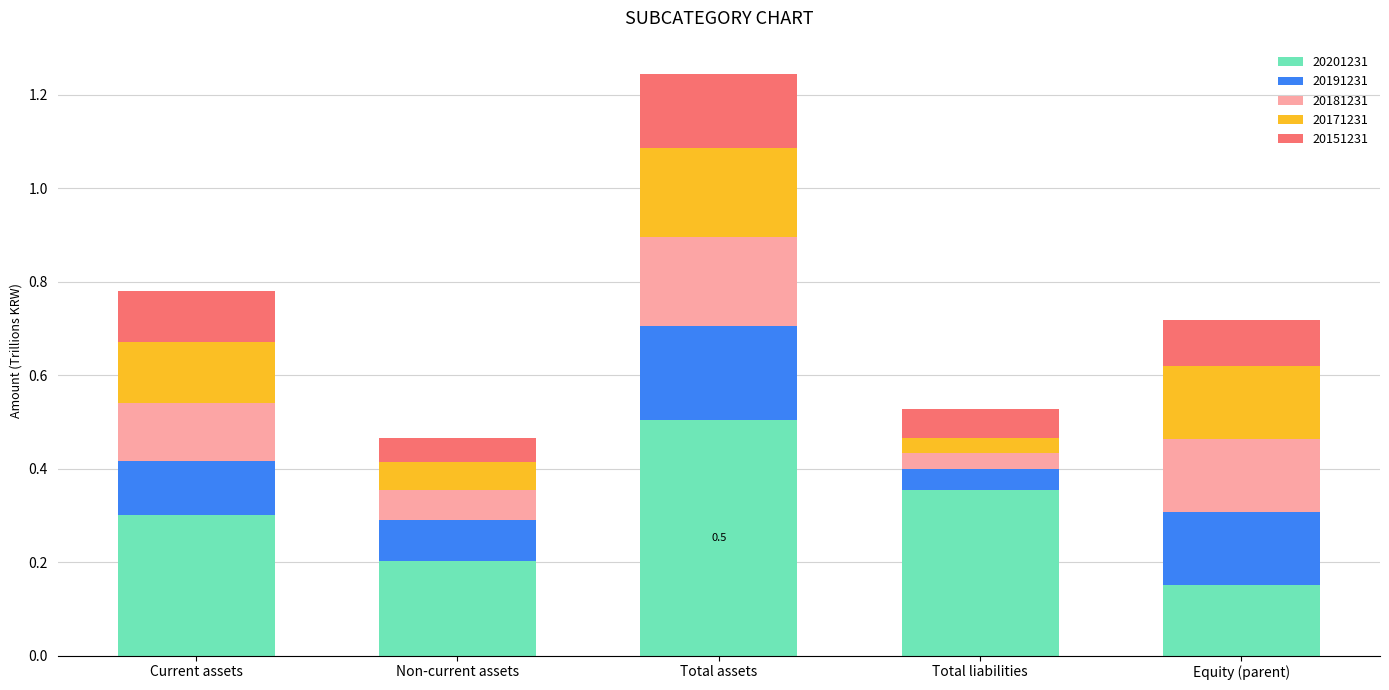

Count the number of data series in this chart.

5